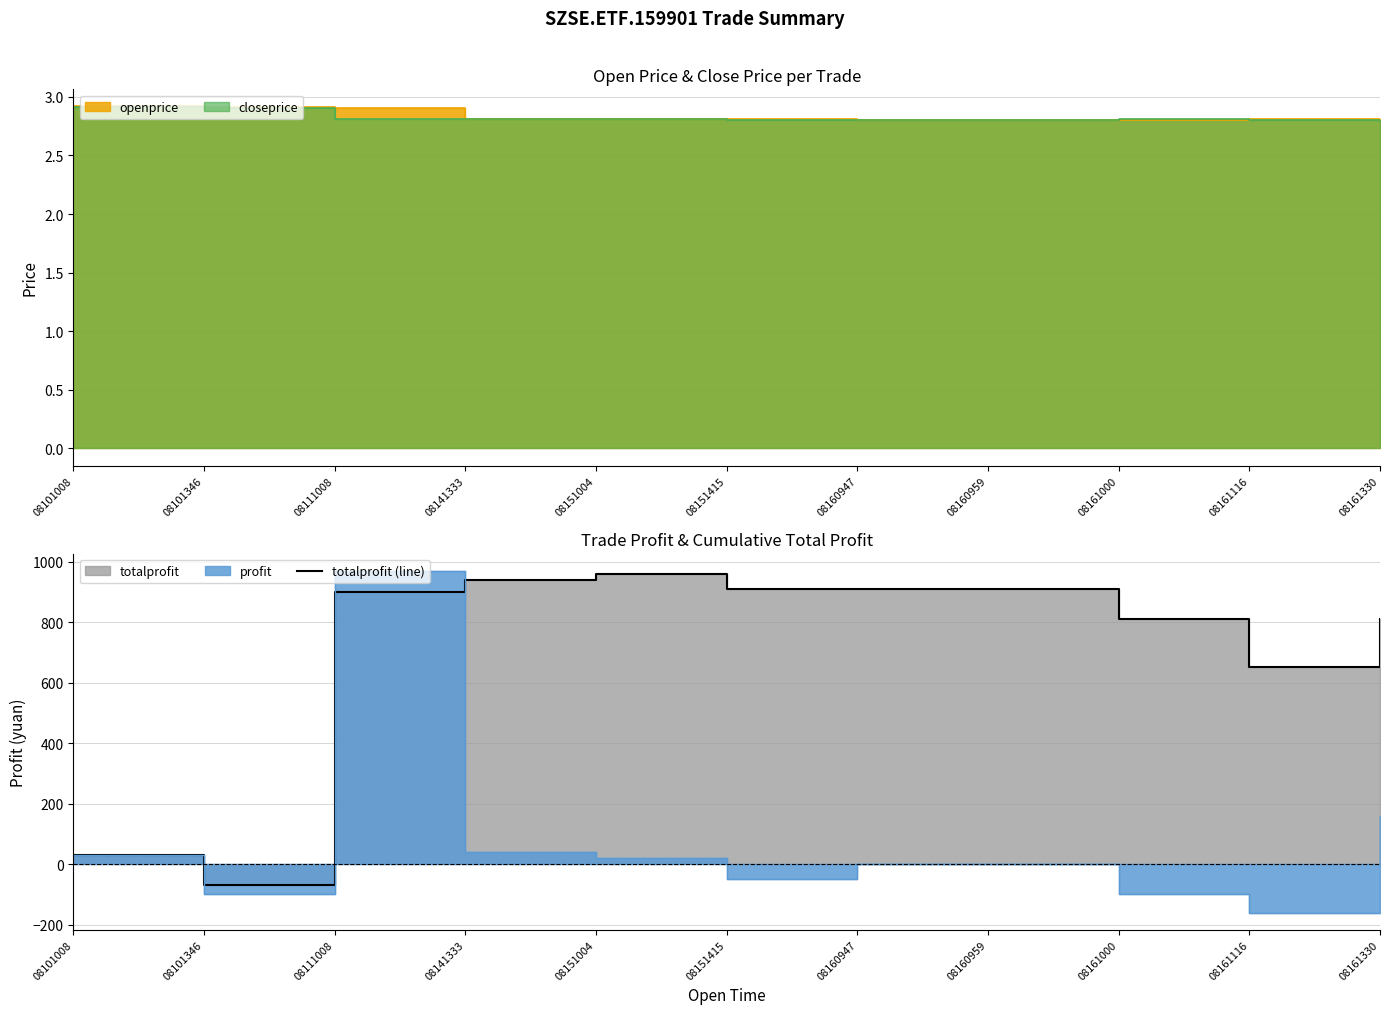

At which label does the data first exceed 900?

08141333